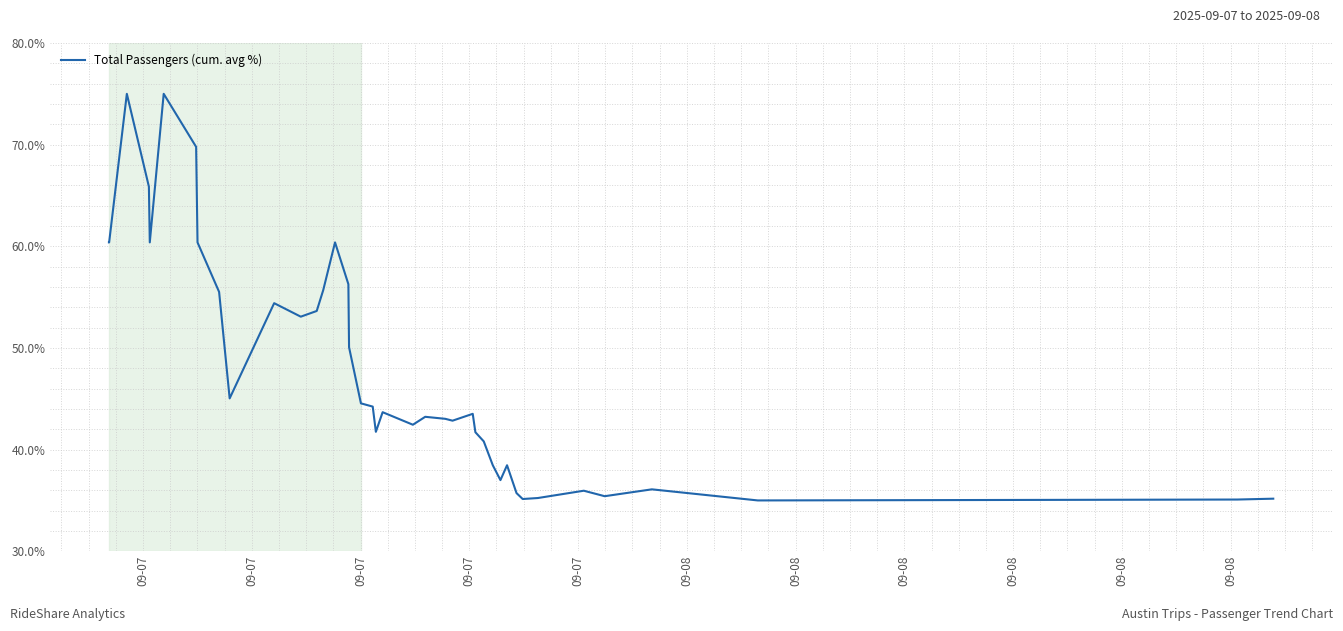

What is the average value?

47.9